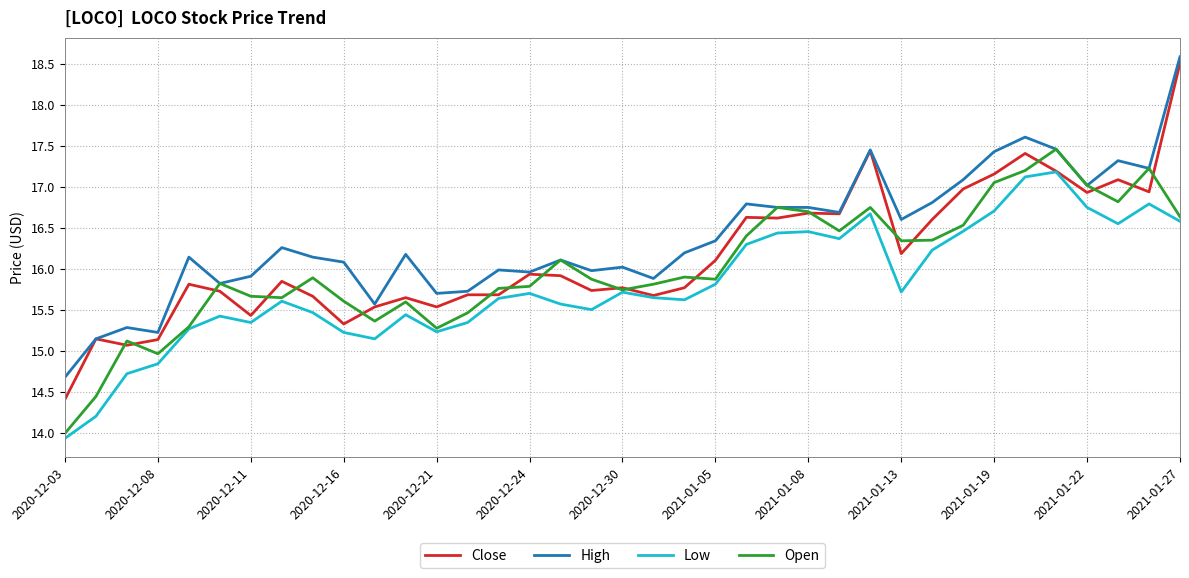

Which series has the largest range (max minus min)?

Close